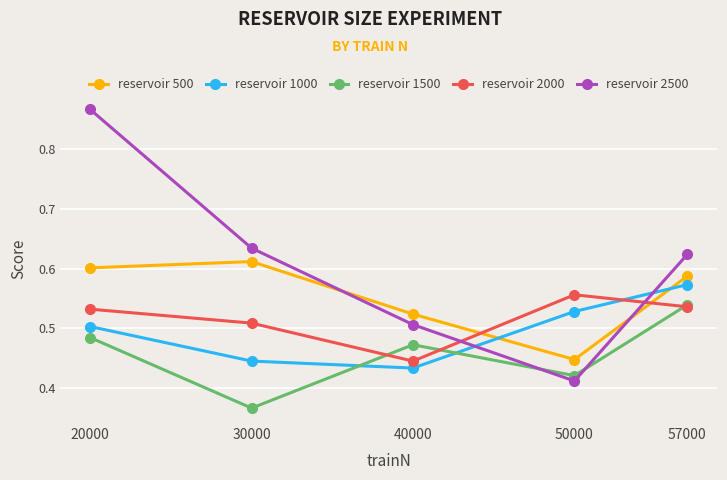

Rank the series at 30000 from highest to lowest value.

reservoir 2500, reservoir 500, reservoir 2000, reservoir 1000, reservoir 1500